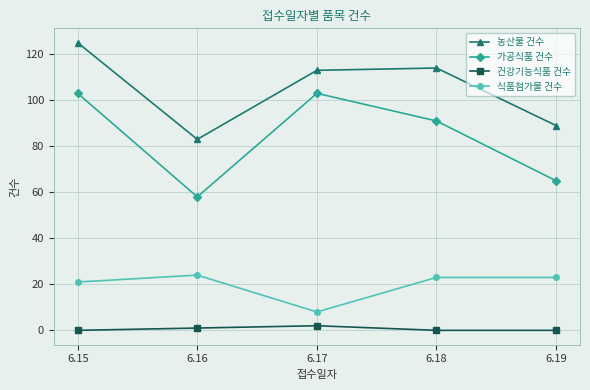

How many data points does each series have?

5